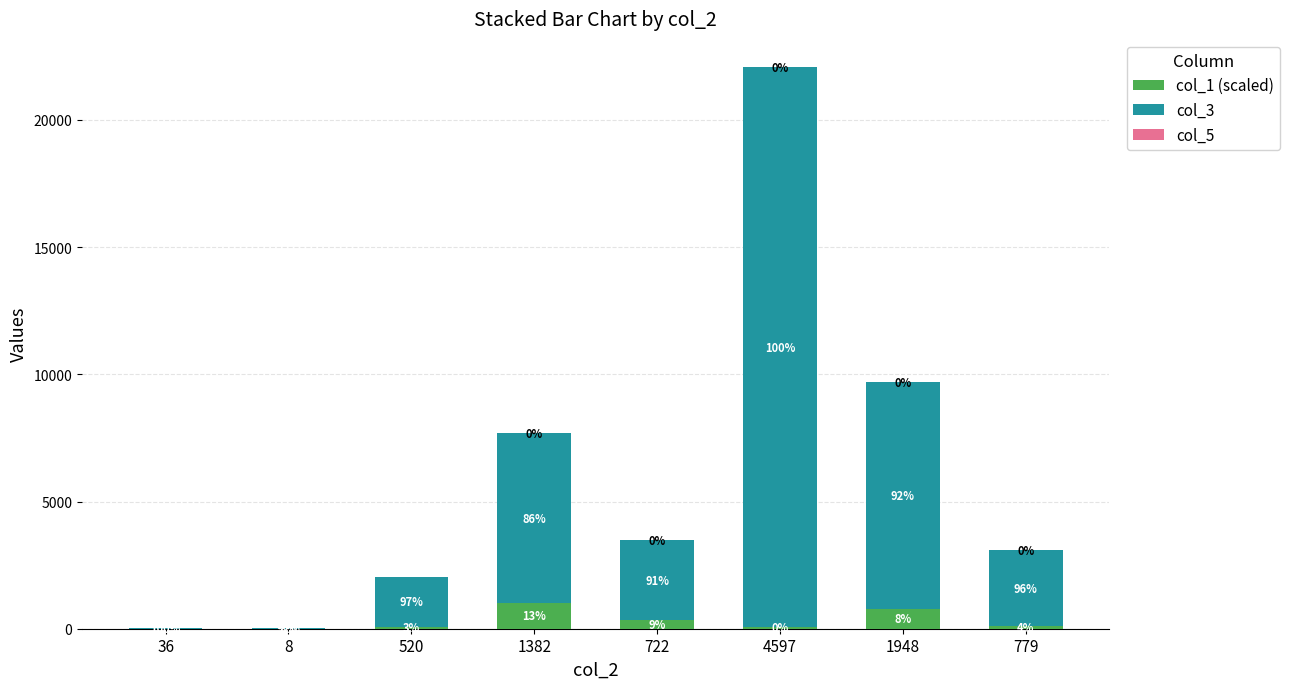

What is the sum of the col_1 (scaled) values at 779 and 4597?

175.0